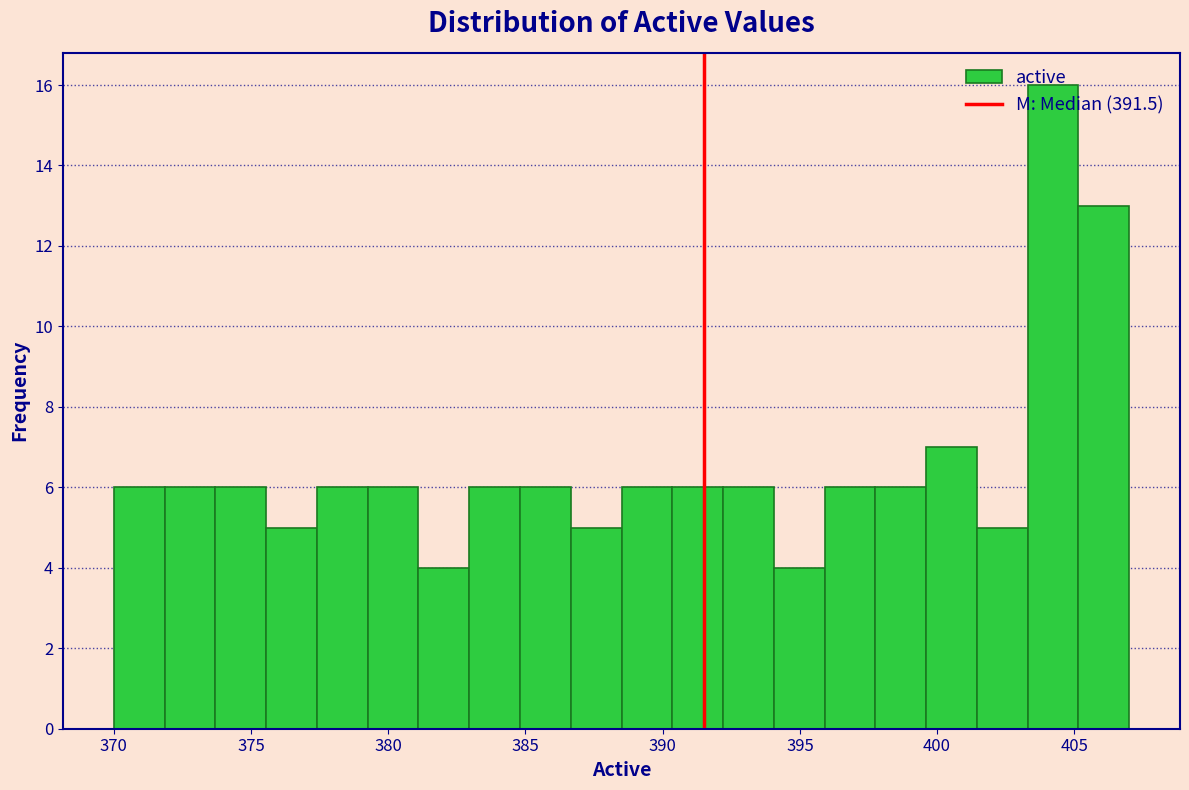

Read against the x-axis, roughly where is the centre of the tallest bar?

404.0